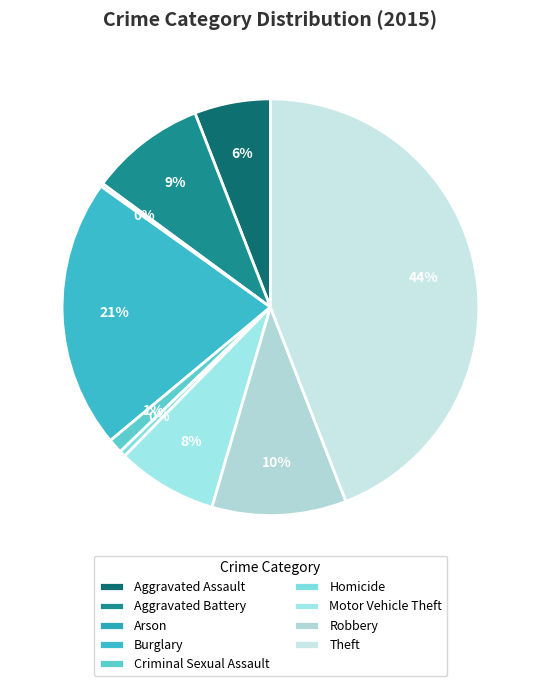

Which has a higher value, Homicide or Aggravated Battery?

Aggravated Battery